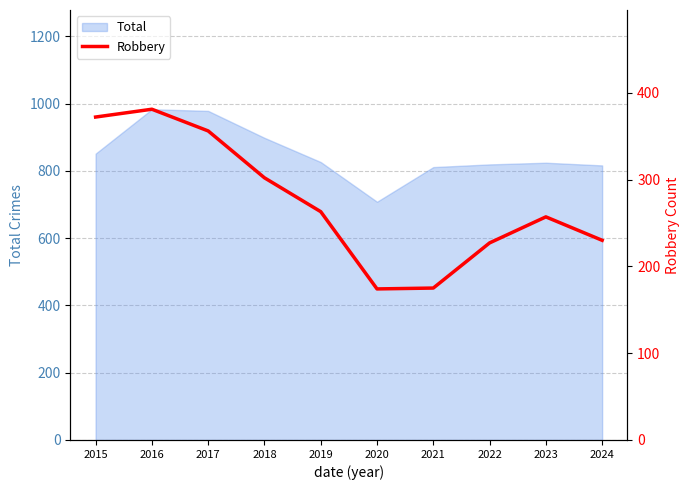

The value of Total at 2018 is 1415. True or false?

False